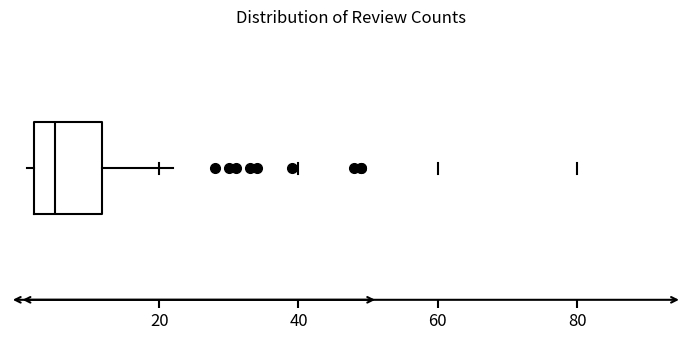

Transcribe this box plot: give where the median line is, the range the box spans, and where the two whiskers end, as read against the x-axis. The values are not printed on the chart, so give them approximately, as read against the axis.

median 6, box 2 to 12, whiskers 2 (just left of the box's left edge) to 22